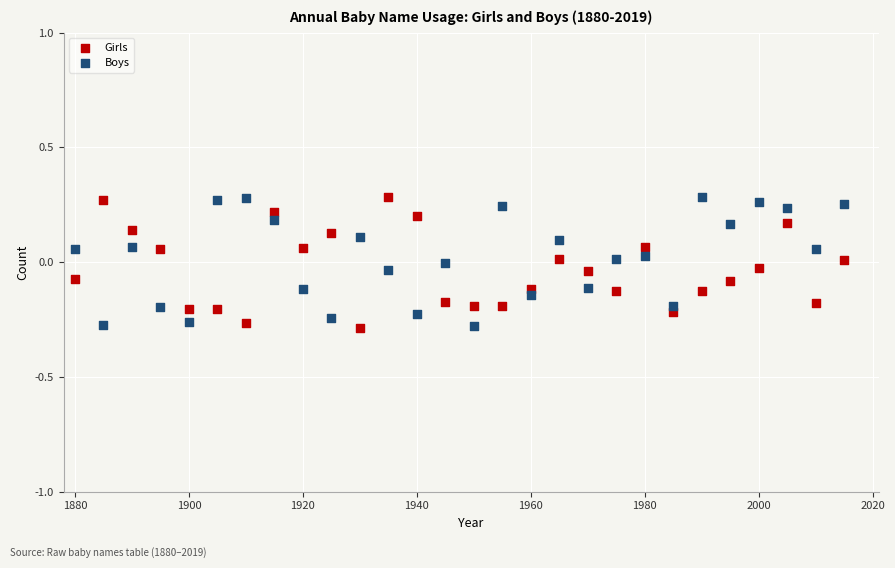

Across all data points, what is the range of Y values (max minus min)?

0.6